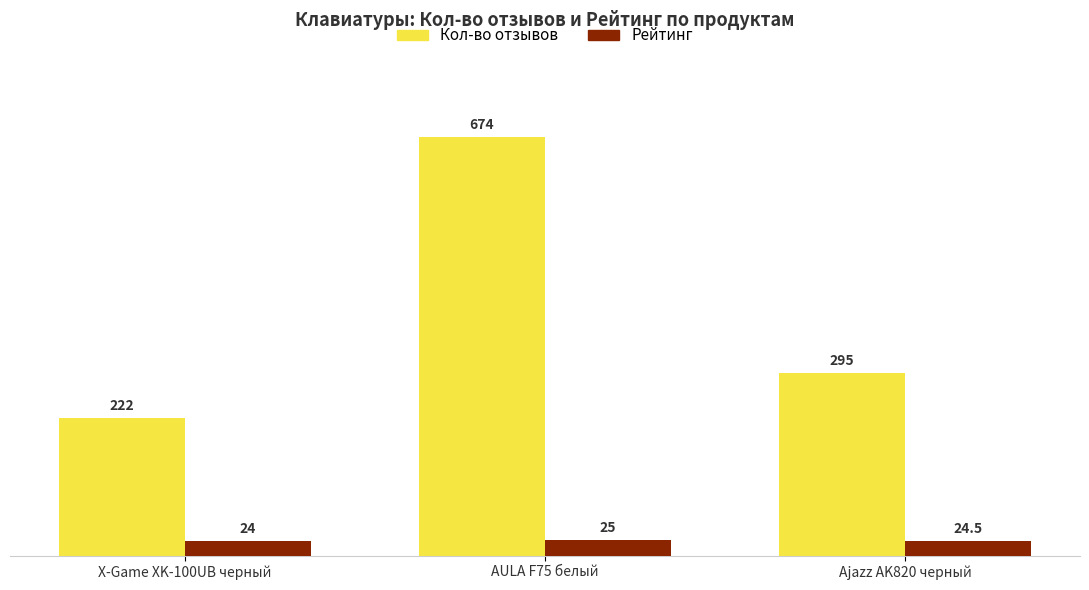

At which category does the chart reach its peak across all series?

AULA F75 белый